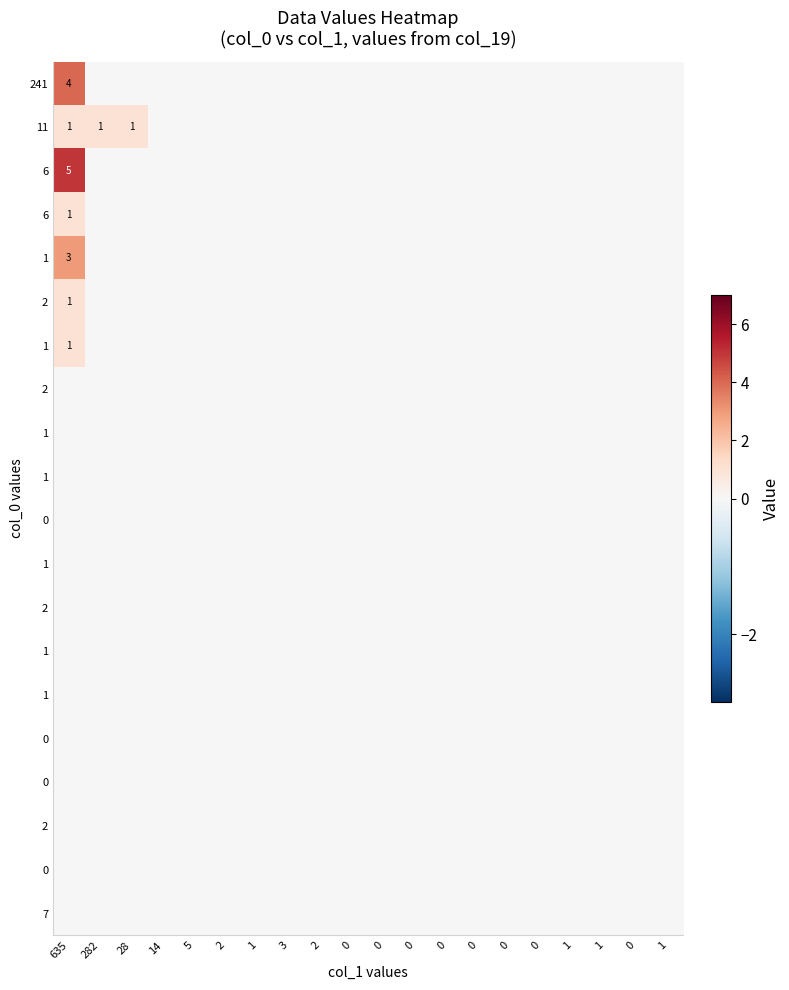

Which label corresponds to the largest value in the chart?

635